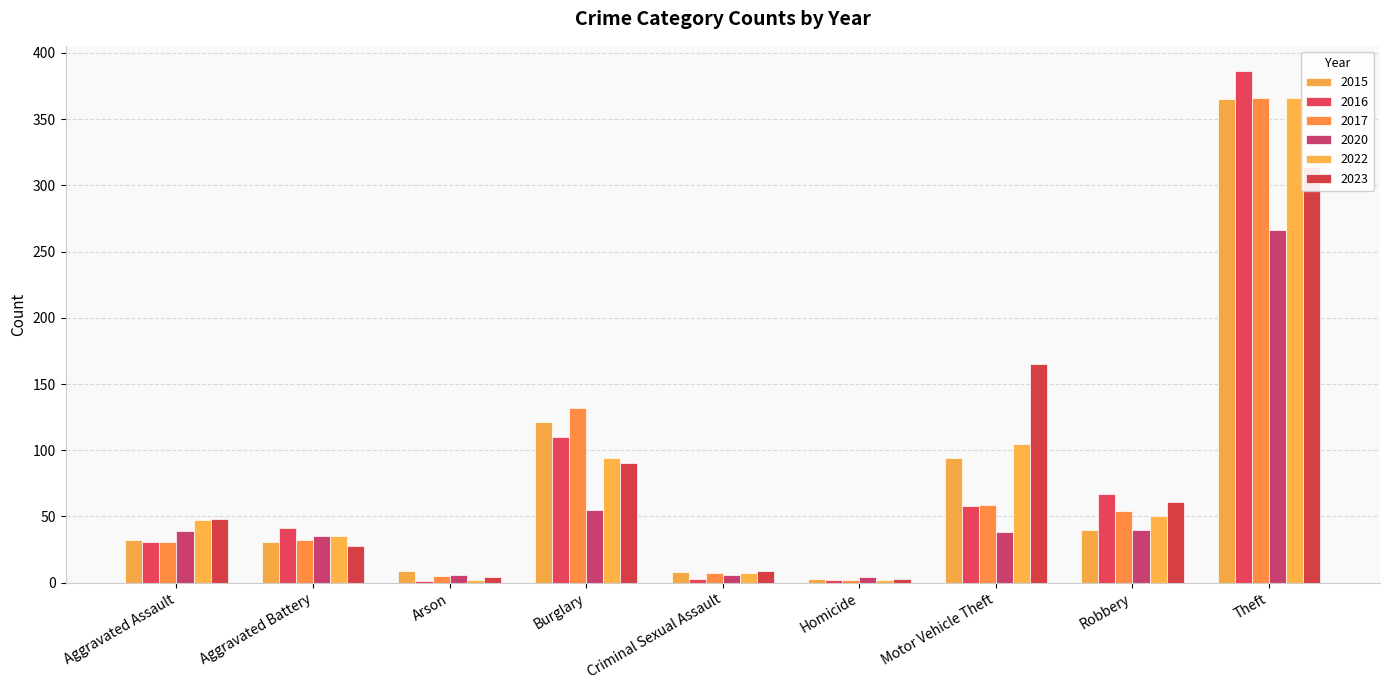

Reading left to right, list all the values displayed in this chart.

2015: Aggravated Assault=32	Aggravated Battery=31	Arson=9	Burglary=121	Criminal Sexual Assault=8	Homicide=3	Motor Vehicle Theft=94	Robbery=40	Theft=365
2016: Aggravated Assault=31	Aggravated Battery=41	Arson=1	Burglary=110	Criminal Sexual Assault=3	Homicide=2	Motor Vehicle Theft=58	Robbery=67	Theft=386
2017: Aggravated Assault=31	Aggravated Battery=32	Arson=5	Burglary=132	Criminal Sexual Assault=7	Homicide=2	Motor Vehicle Theft=59	Robbery=54	Theft=366
2020: Aggravated Assault=39	Aggravated Battery=35	Arson=6	Burglary=55	Criminal Sexual Assault=6	Homicide=4	Motor Vehicle Theft=38	Robbery=40	Theft=266
2022: Aggravated Assault=47	Aggravated Battery=35	Arson=2	Burglary=94	Criminal Sexual Assault=7	Homicide=2	Motor Vehicle Theft=105	Robbery=50	Theft=366
2023: Aggravated Assault=48	Aggravated Battery=28	Arson=4	Burglary=90	Criminal Sexual Assault=9	Homicide=3	Motor Vehicle Theft=165	Robbery=61	Theft=314